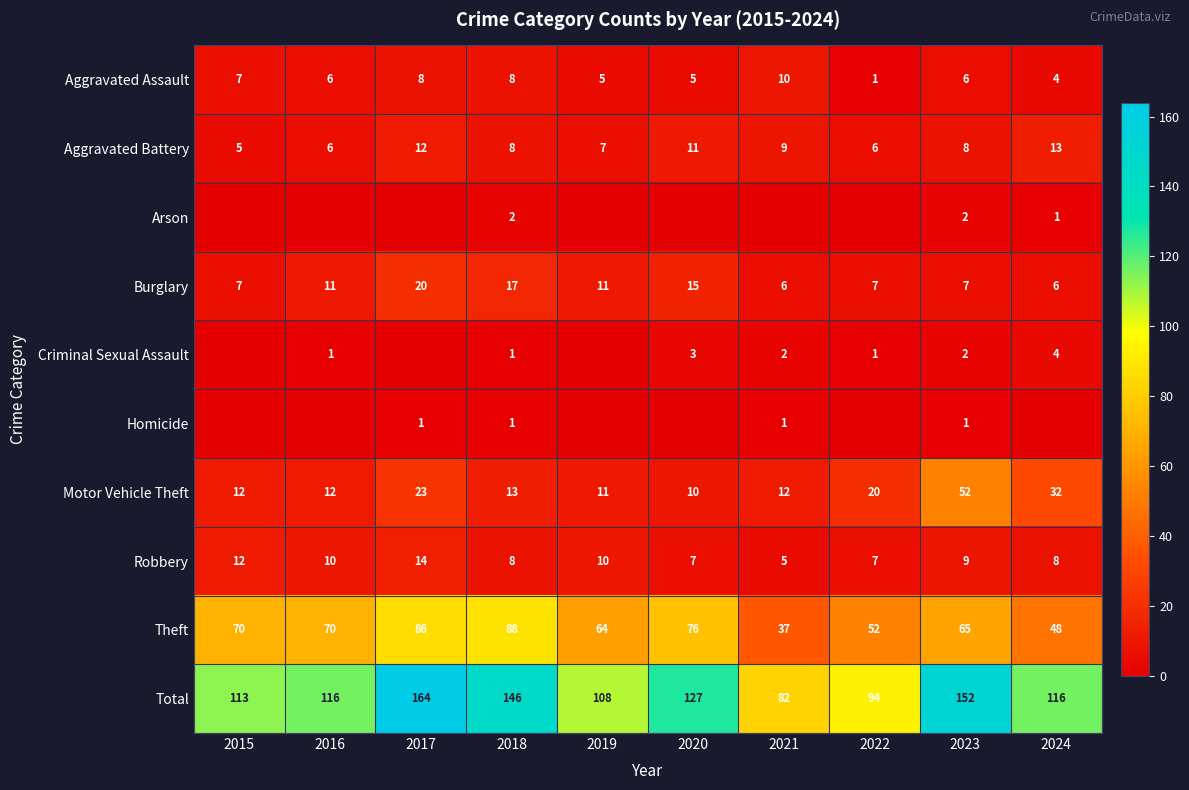

True or false: Homicide has a value of 1 at 2021.

True